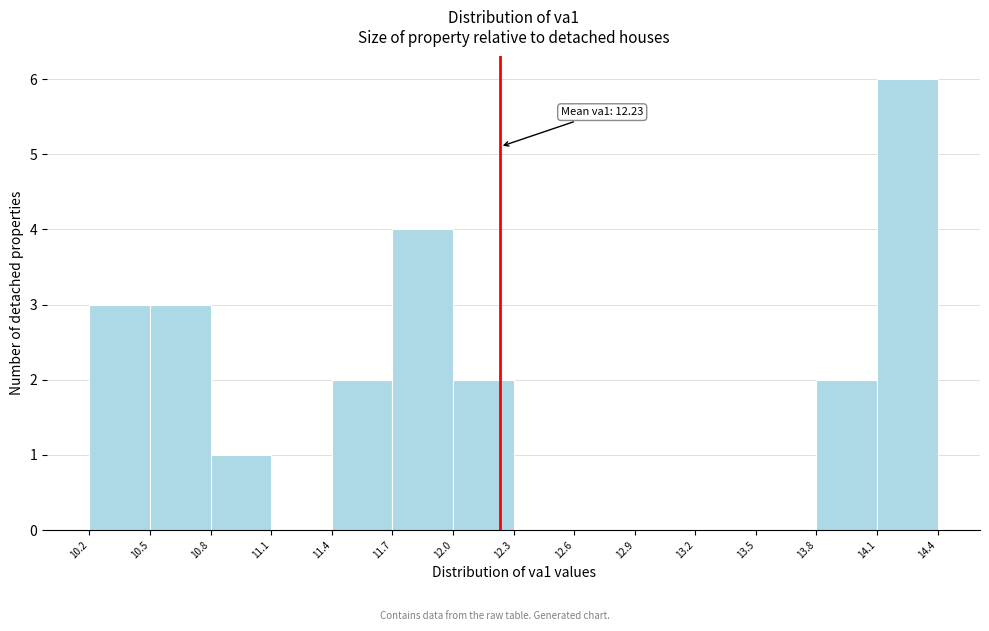

Which range on the x-axis has the tallest bar?

14.1 to 14.4